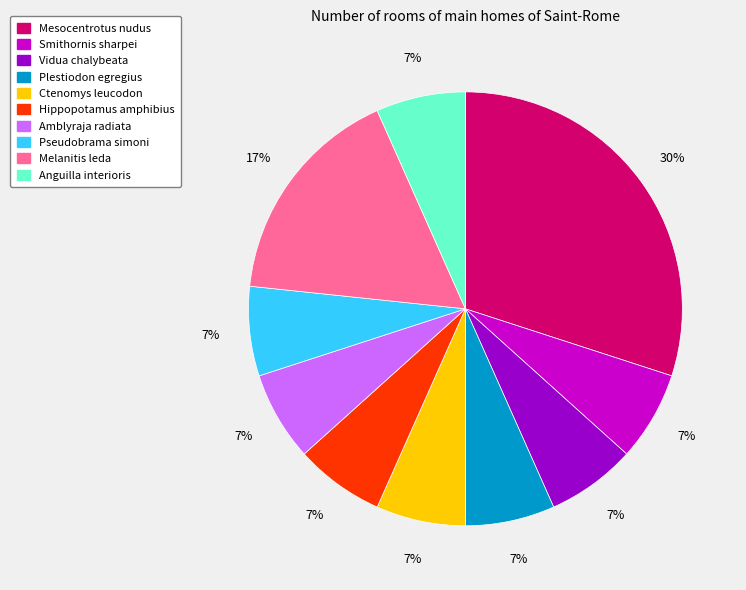

True or false: Mesocentrotus nudus accounts for 20% of the total.

False